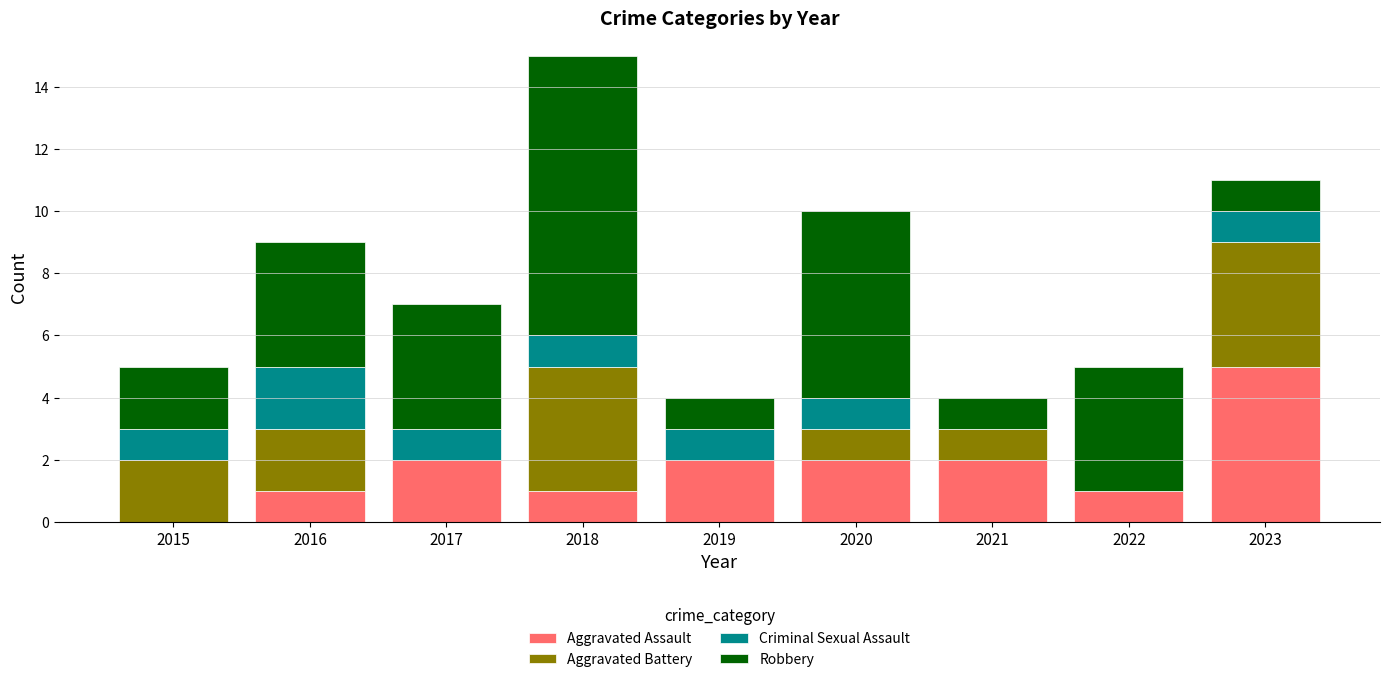

How many distinct data groups are displayed?

4